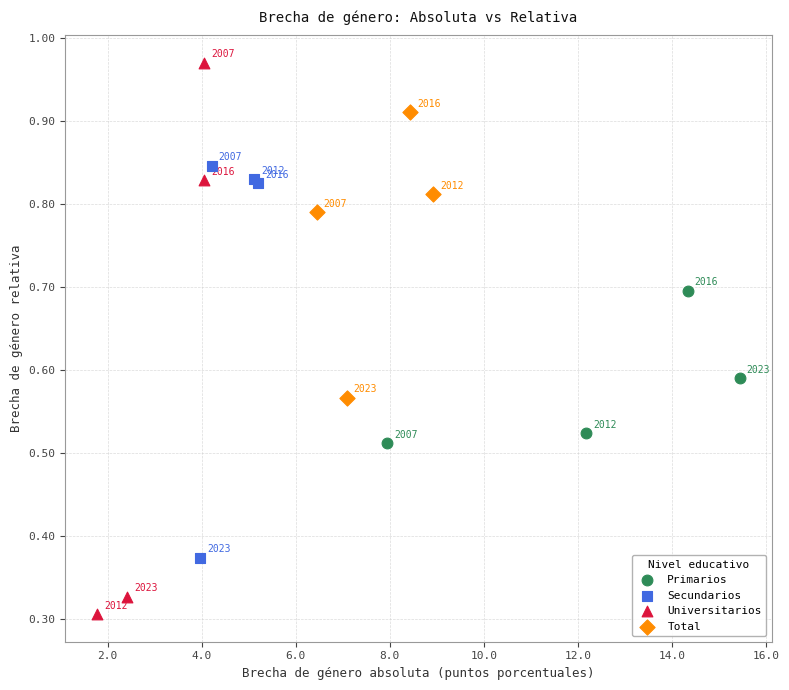

Which series contains the lowest Y value?

Universitarios